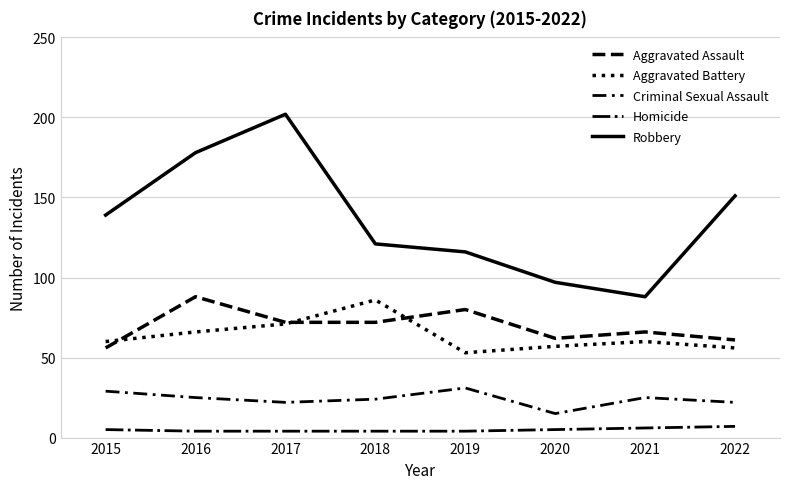

Reading left to right, transcribe all the data shown in this chart.

Aggravated Assault: 2015=56	2016=88	2017=72	2018=72	2019=80	2020=62	2021=66	2022=61
Aggravated Battery: 2015=60	2016=66	2017=71	2018=86	2019=53	2020=57	2021=60	2022=56
Criminal Sexual Assault: 2015=29	2016=25	2017=22	2018=24	2019=31	2020=15	2021=25	2022=22
Homicide: 2015=5	2016=4	2017=4	2018=4	2019=4	2020=5	2021=6	2022=7
Robbery: 2015=139	2016=178	2017=202	2018=121	2019=116	2020=97	2021=88	2022=151